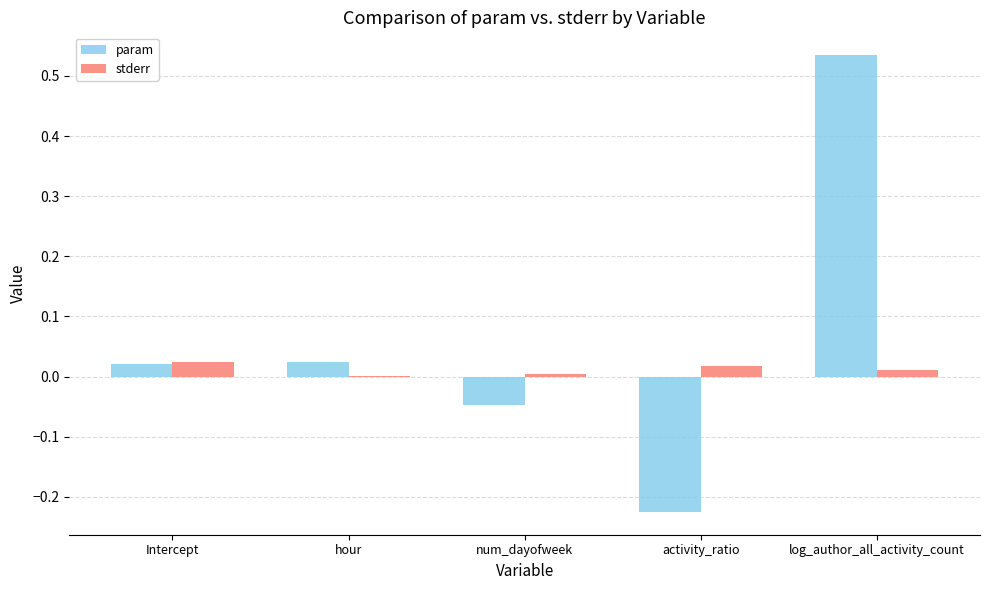

Which label corresponds to the largest value in the chart?

log_author_all_activity_count